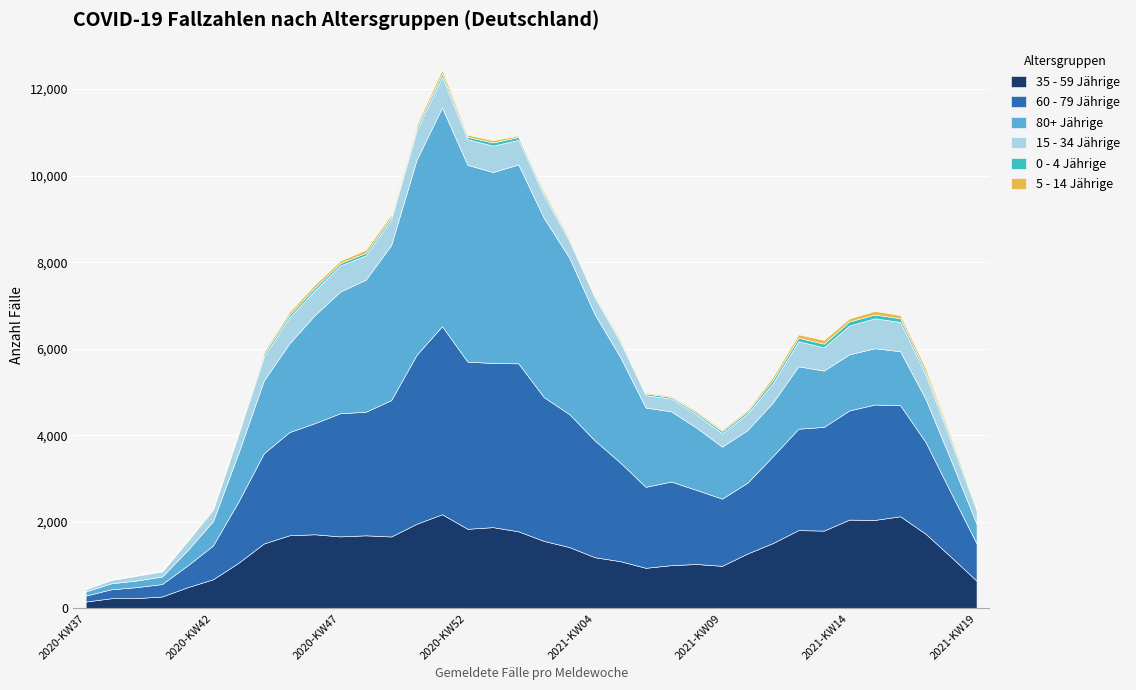

At which category does 0 - 4 Jährige reach its first local peak?

2020-KW45